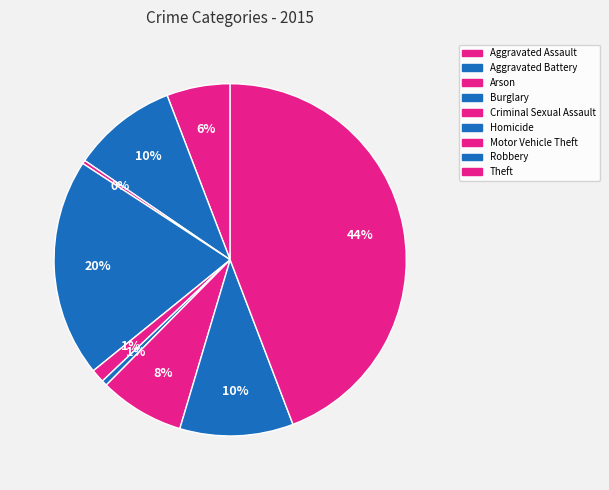

To the nearest percent, what percentage of the pie is Theft?

44%